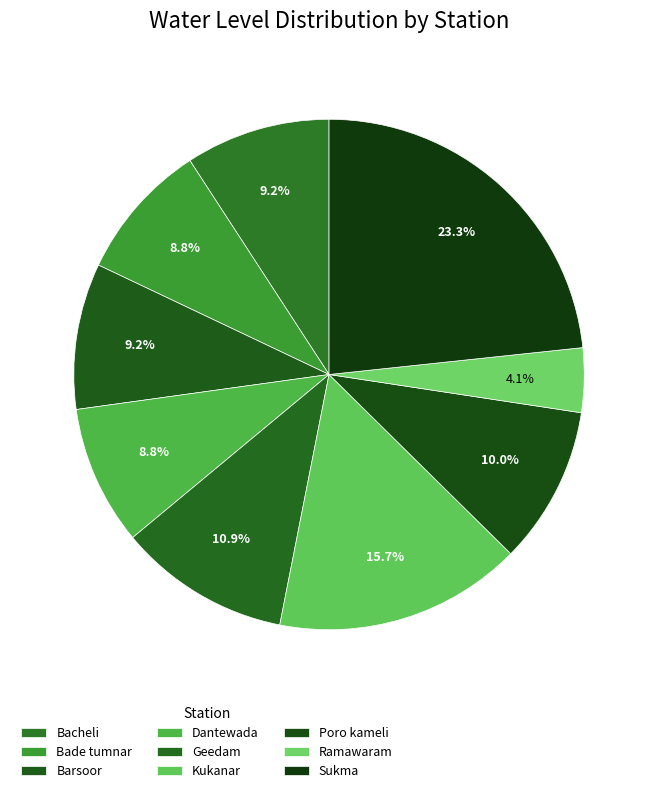

Combined, do Kukanar and Geedam account for over 50%?

No